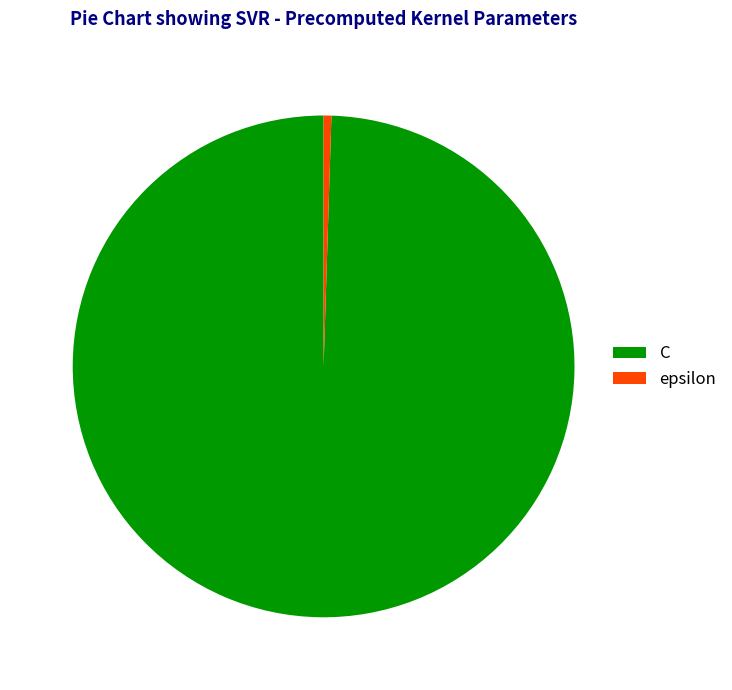

Between epsilon and C, which is larger?

C